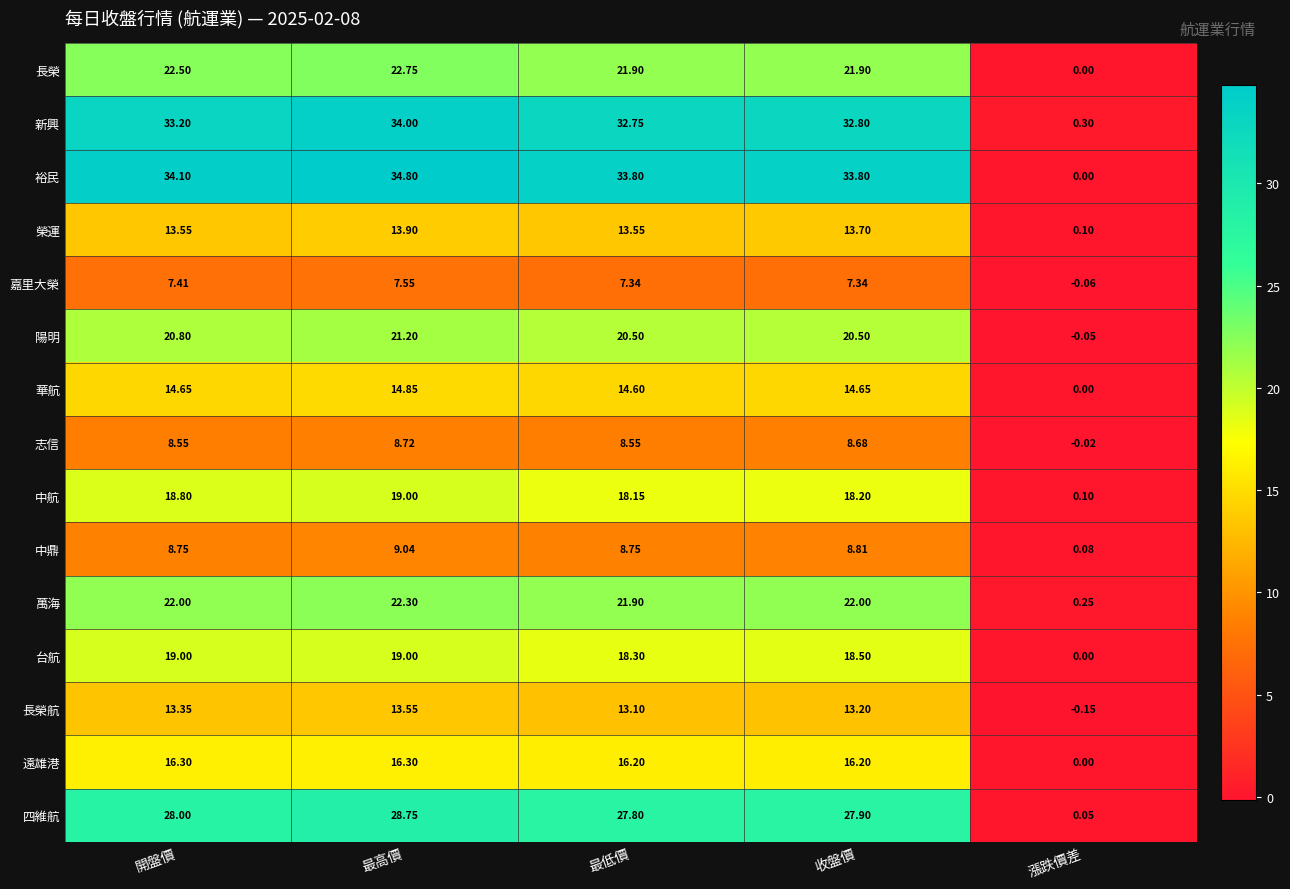

Between 開盤價 and 最高價, which series saw the biggest shift?

新興